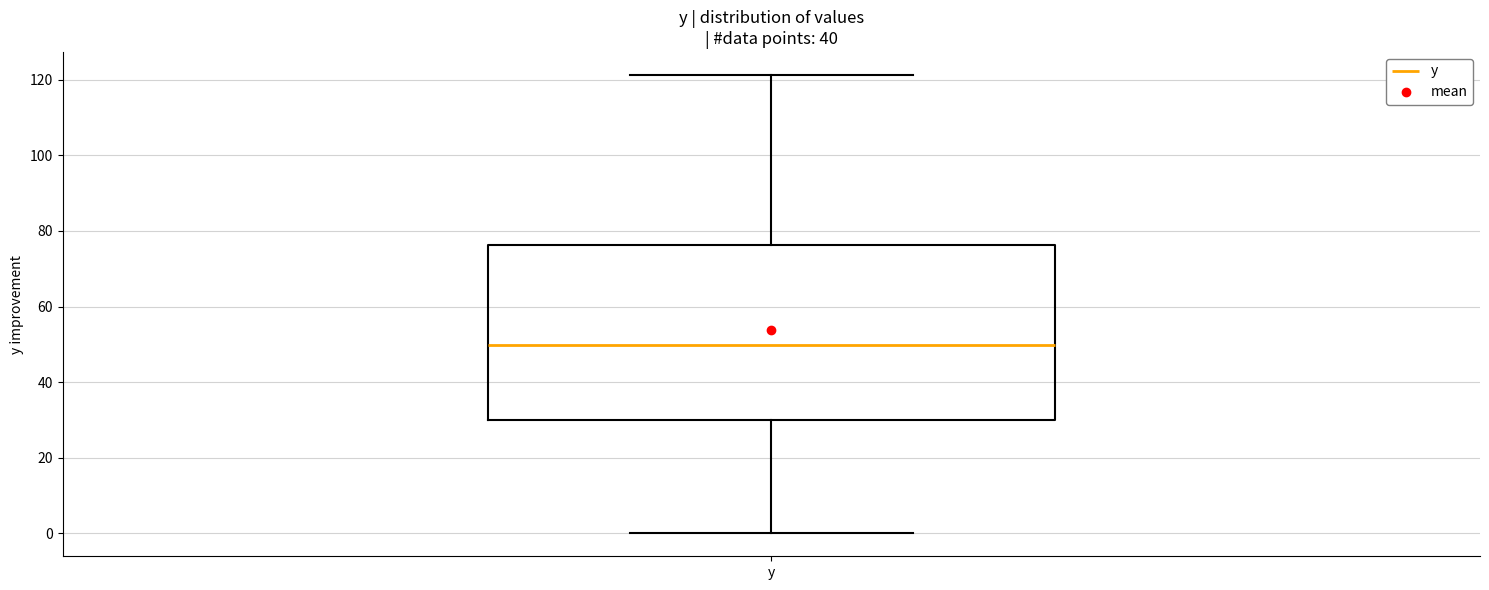

Where does the lower whisker of the box for y end on the y-axis? The values are not printed on the chart, so give them approximately, as read against the axis.

0